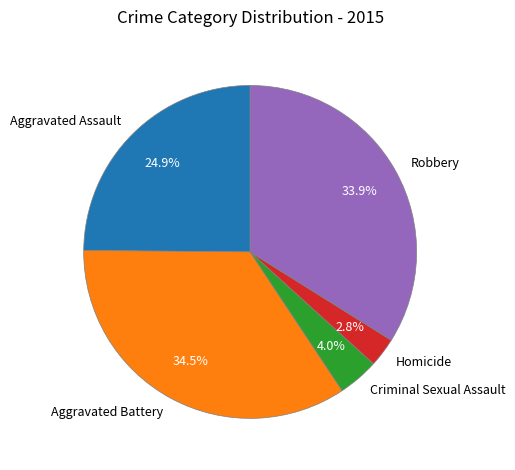

Does any single category account for the majority?

No